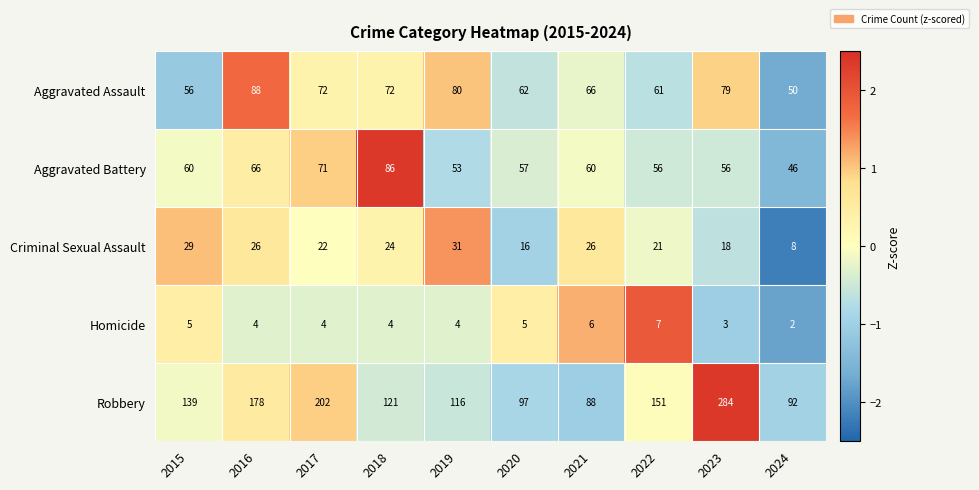

What is the difference between the maximum and second lowest values in the Robbery series?

192